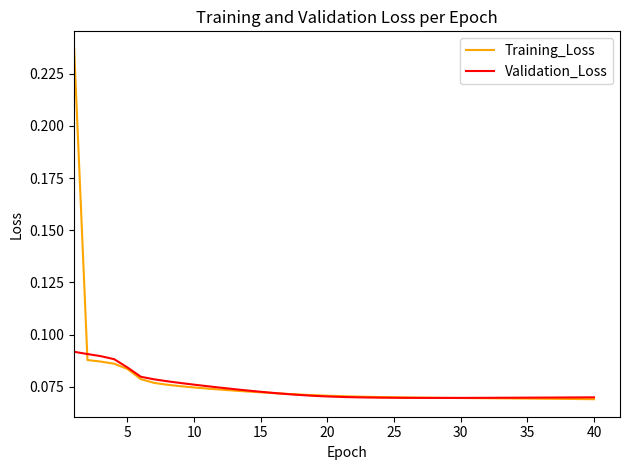

At how many categories does at least one series exceed 0?

40